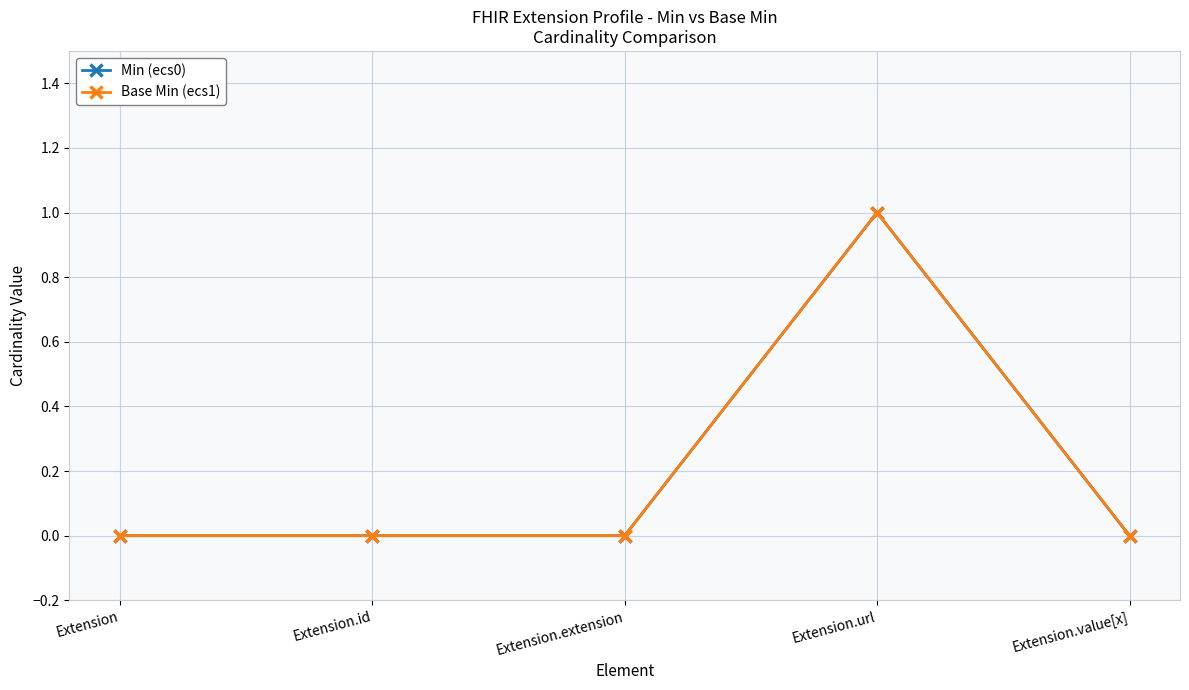

True or false: Base Min (ecs1) and Min (ecs0) cross at least once.

False